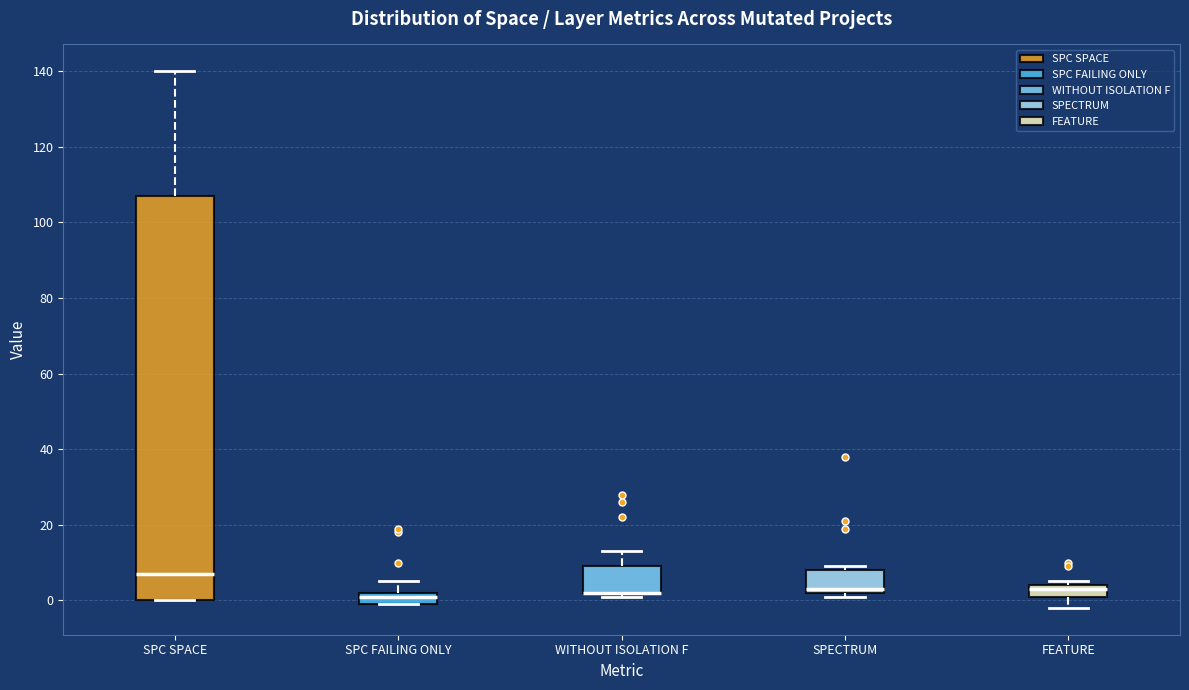

Where is the upper edge of the box for FEATURE on the y-axis? The values are not printed on the chart, so give them approximately, as read against the axis.

4